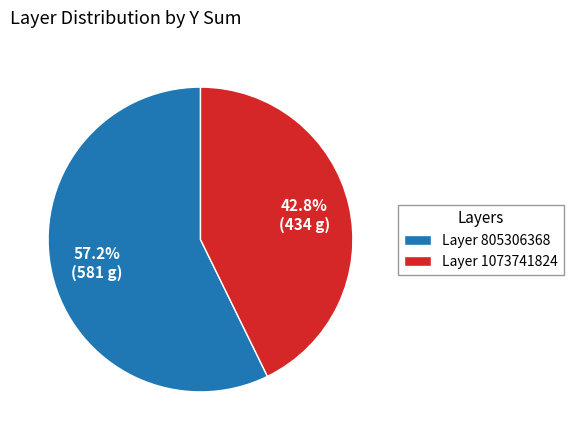

What is the smallest slice in the pie chart?

Layer 1073741824